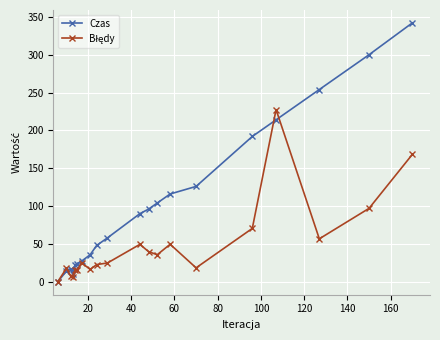

Which series has the largest total across all categories?

Czas